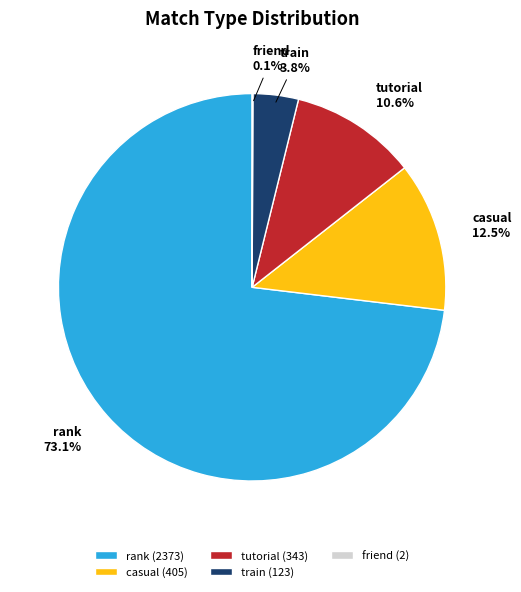

What portion of the pie excludes tutorial?

89.4%